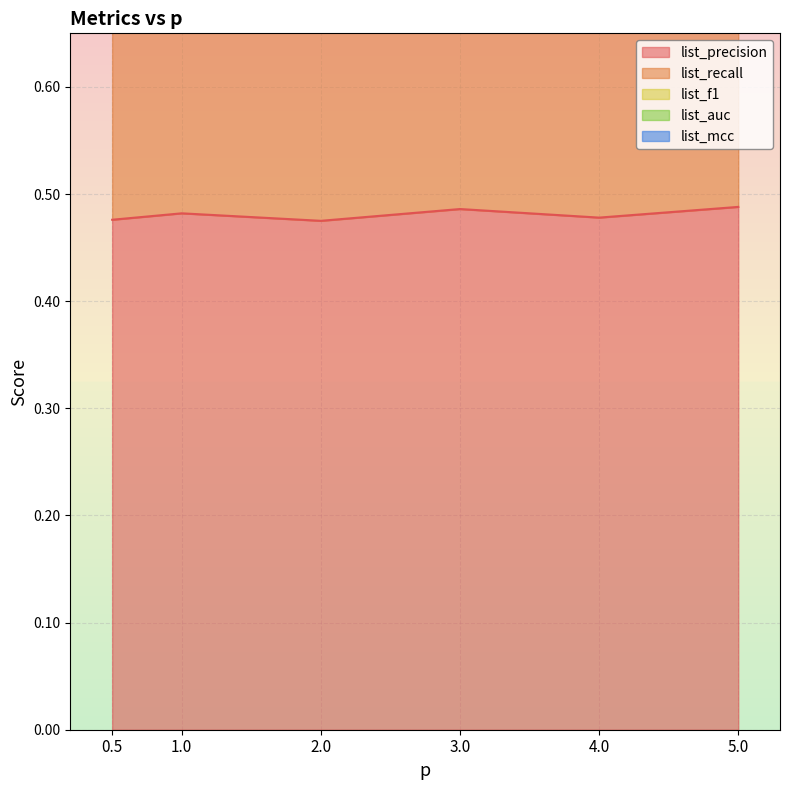

What value does the list_mcc series have at 5.0?

2.2